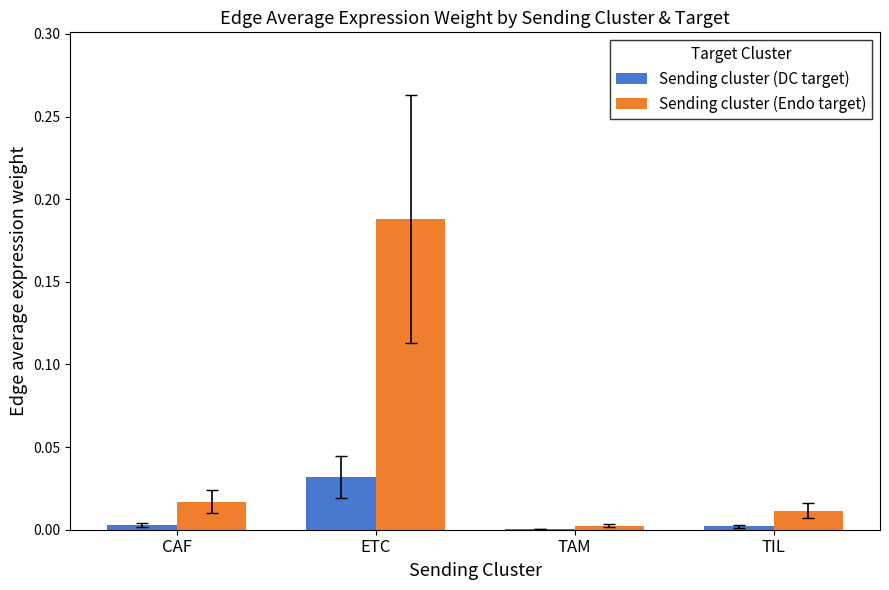

The Sending cluster (DC target) series shows 0.0 at ETC. True or false?

True